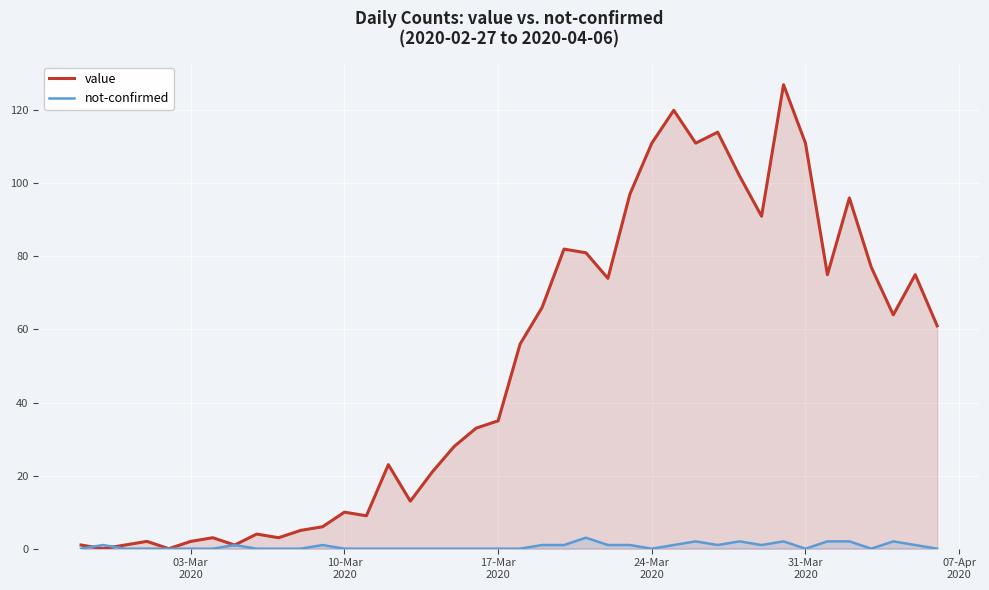

How many not-confirmed values are between 0 and 1?

33